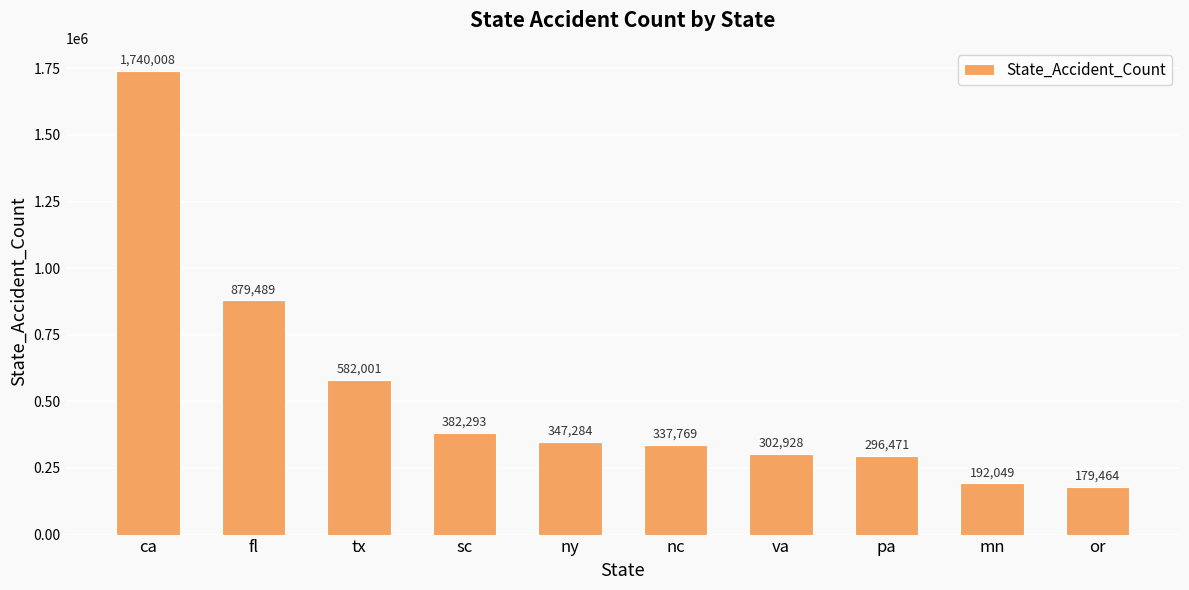

What is the sum of all values?

5239756